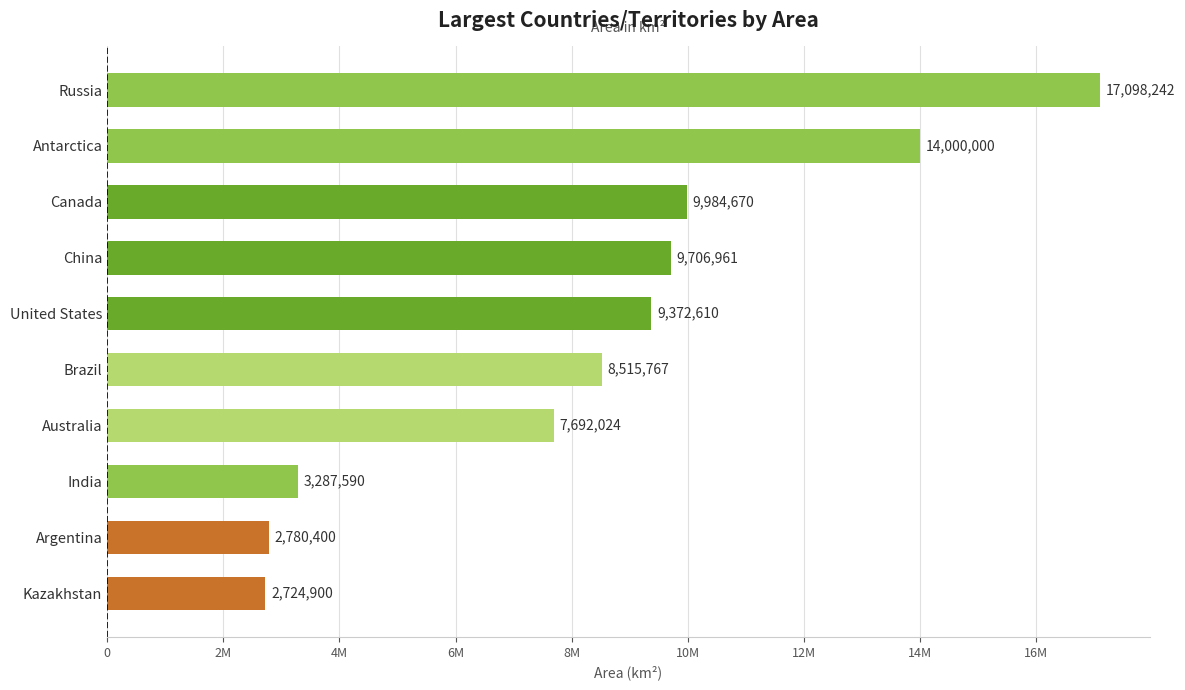

Rank the categories by value from highest to lowest.

Russia, Antarctica, Canada, China, United States, Brazil, Australia, India, Argentina, Kazakhstan